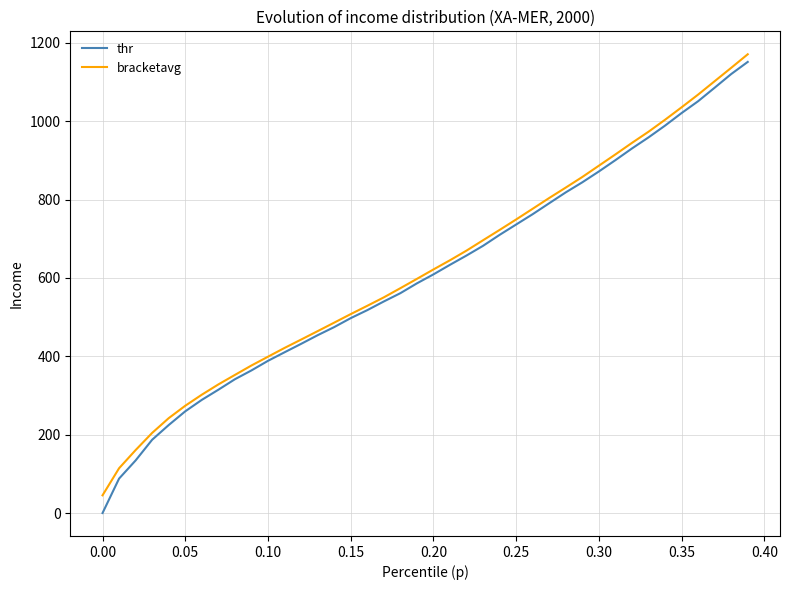

At how many categories does at least one series exceed 144?

38